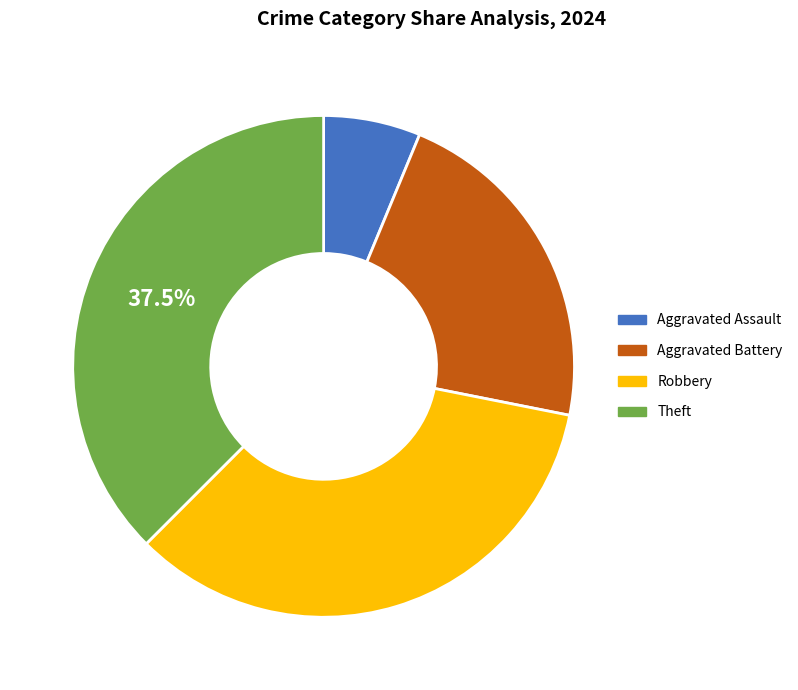

Does Aggravated Assault represent more than half of the total?

No